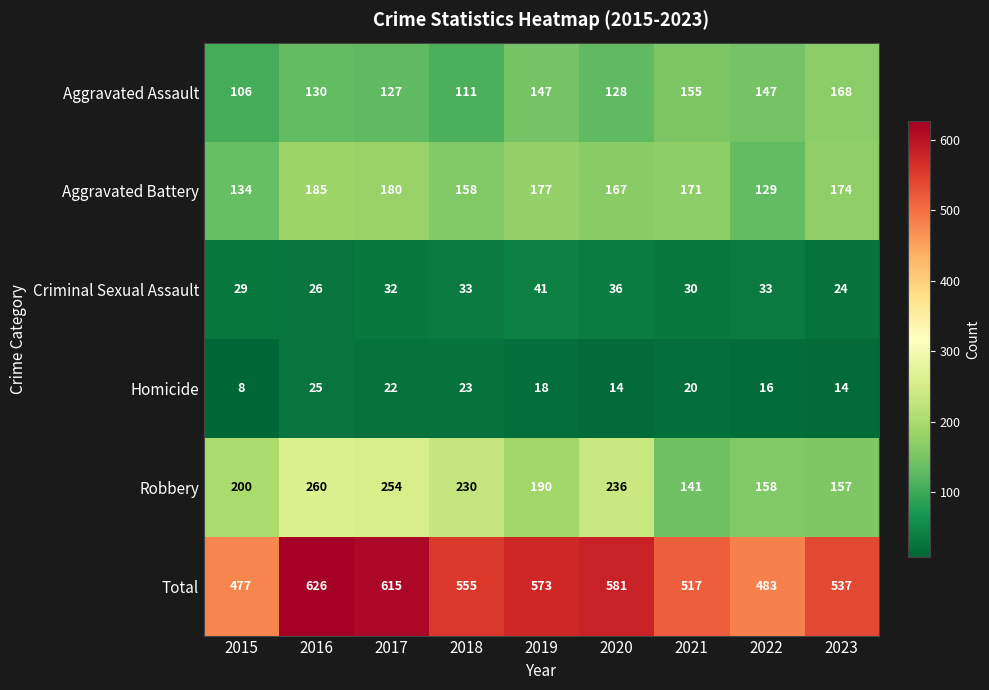

Which category has the highest value in the Criminal Sexual Assault series?

2019